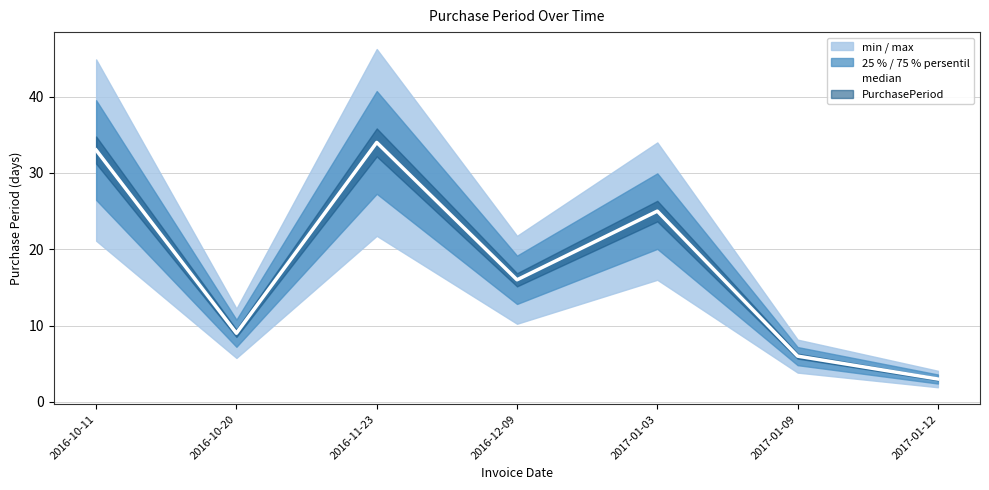

Where is the data nearest to the value 18?

2016-12-09